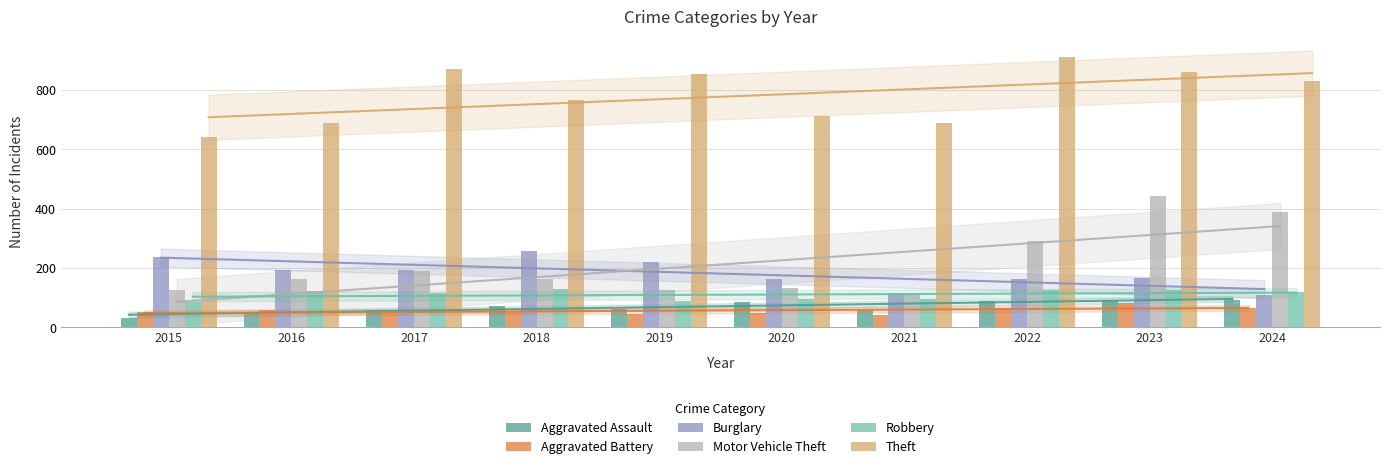

Is it true that Burglary equals 214 at 2022?

False